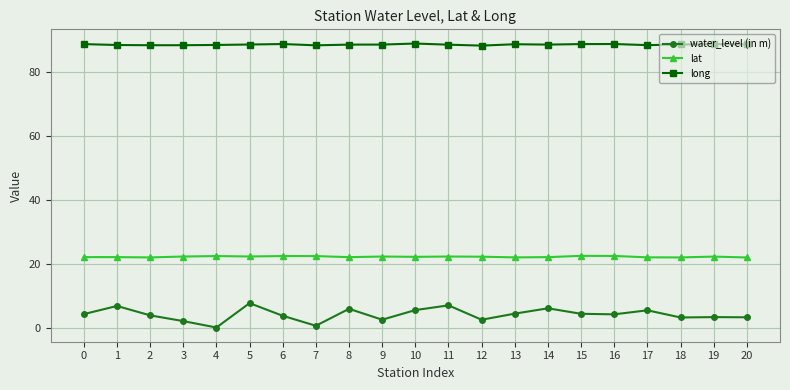

True or false: long and lat cross at least once.

False